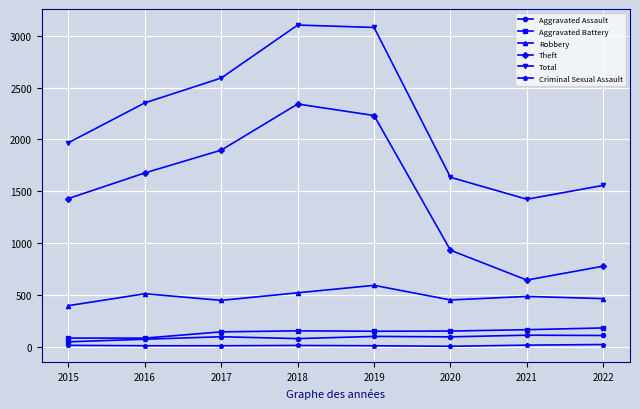

True or false: Theft and Robbery cross at least once.

False